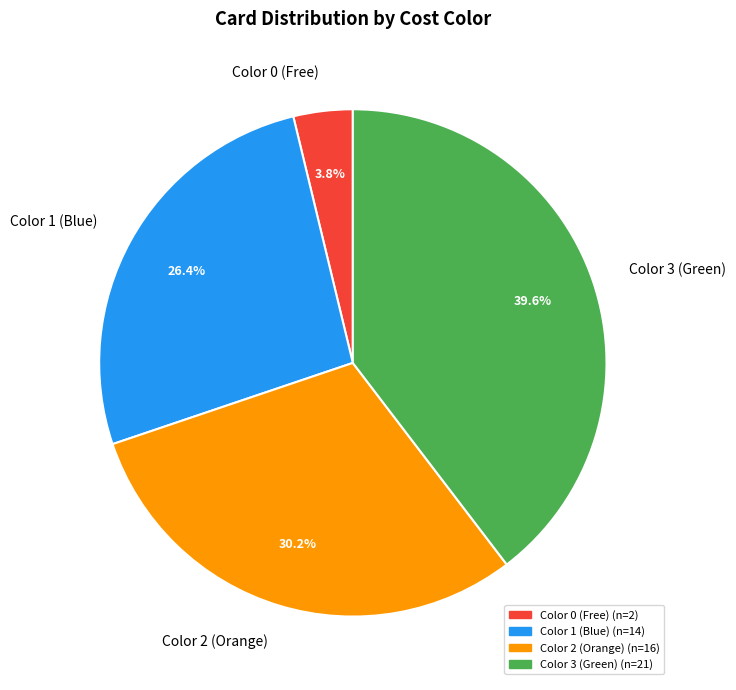

Does any single category account for the majority?

No